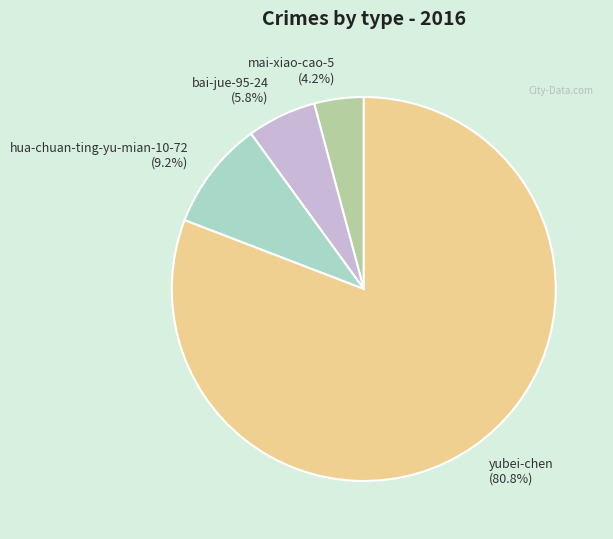

Between bai-jue-95-24 and yubei-chen, which is larger?

yubei-chen